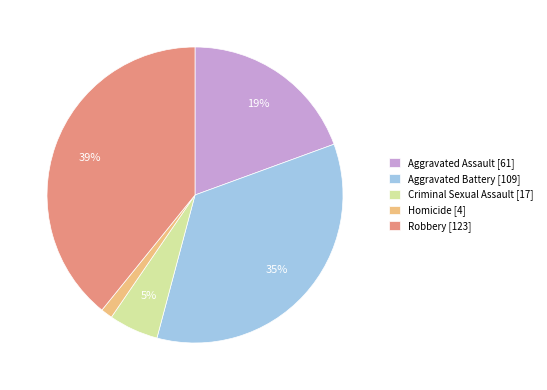

Combined, do Homicide and Robbery account for over 50%?

No